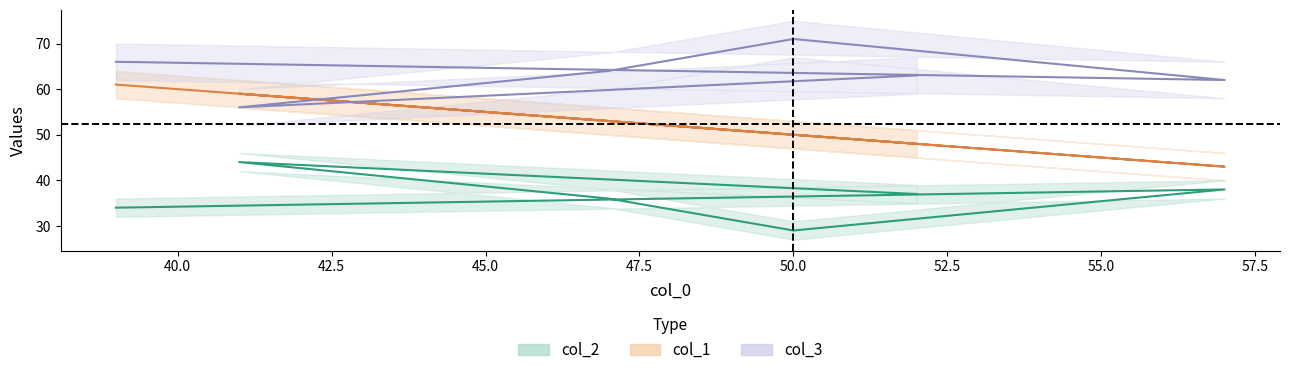

Which series has the largest total across all categories?

col_3